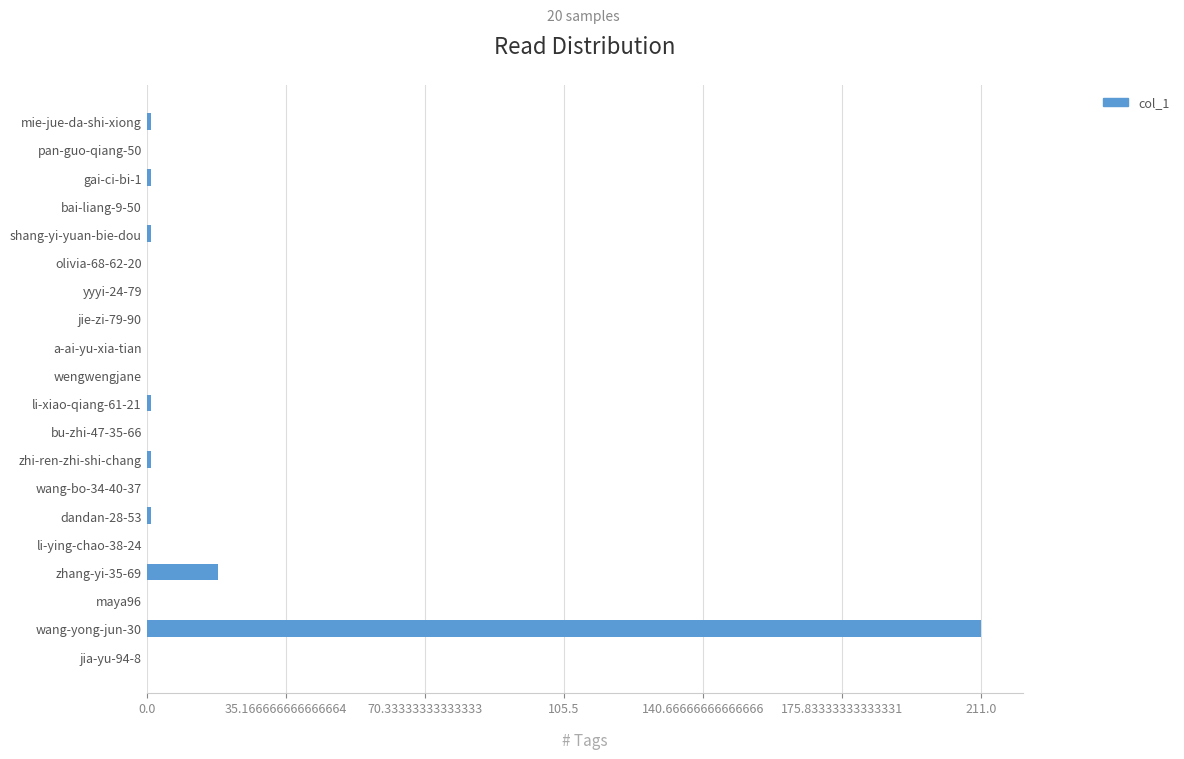

What is the maximum value shown in the chart?

211